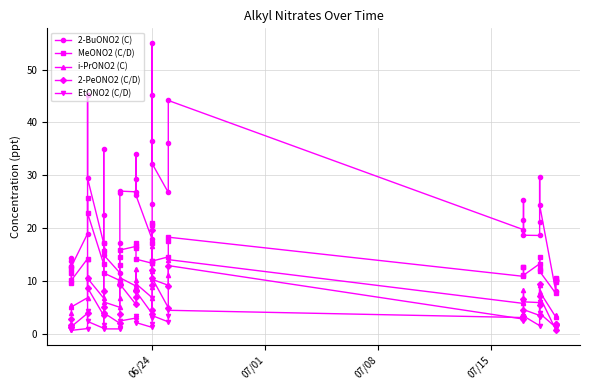

Reading left to right, extract all data points from this chart.

2-BuONO2 (C): 12.6	14.4	13.8	12.7	18.9	45.3	29.4	17.1	22.5	34.9	14.9	11.5	17.2	26.7	27.0	26.9	29.4	34.1	26.2	17.8	24.5	36.5	45.1	55.1	32.2	26.7	36.2	44.2	19.7	21.4	25.2	18.6	18.6	21.1	29.7	24.4	8.0	10.2	10.0	10.2
MeONO2 (C/D): 9.6	12.2	11.4	10.1	14.2	25.8	22.8	13.2	15.7	17.1	11.5	10.1	13.0	14.6	15.8	16.5	16.1	17.1	14.1	13.3	13.8	17.2	21.0	20.7	13.7	14.5	17.5	18.3	10.8	12.7	12.6	11.0	13.2	12.3	14.6	11.8	7.6	9.8	10.6	10.2
i-PrONO2 (C): 4.0	5.4	5.2	5.0	6.8	14.1	10.5	6.7	8.3	16.0	6.0	5.0	6.8	9.5	10.6	9.0	10.1	12.3	9.4	6.8	8.9	11.9	13.4	16.6	10.3	9.1	11.2	14.0	5.7	6.6	8.3	6.0	5.9	6.2	9.3	8.0	3.1	3.3	3.5	3.3
2-PeONO2 (C/D): 1.6	2.8	1.3	1.3	3.9	10.5	8.7	3.4	5.0	8.1	3.9	1.9	3.7	9.3	9.4	5.5	7.0	8.3	8.0	3.8	4.4	9.1	12.0	19.7	10.5	4.9	9.0	12.9	2.7	3.4	6.5	4.5	3.4	5.4	9.3	7.0	0.7	1.6	1.9	1.9
EtONO2 (C/D): 1.1	0.7	0.8	0.6	0.9	4.4	2.3	1.0	1.7	3.7	0.9	0.9	1.0	1.6	2.4	2.9	2.6	3.3	2.1	1.2	1.7	2.9	4.2	6.7	3.4	2.2	3.3	4.4	3.0	2.3	4.0	3.3	1.5	3.2	5.9	3.8	1.2	1.4	1.0	1.1